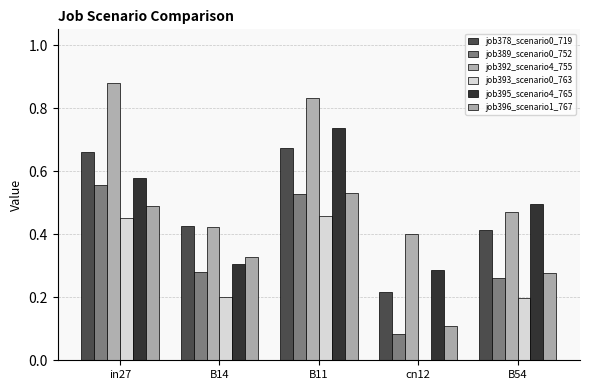

Between B14 and cn12, which series saw the biggest shift?

job396_scenario1_767